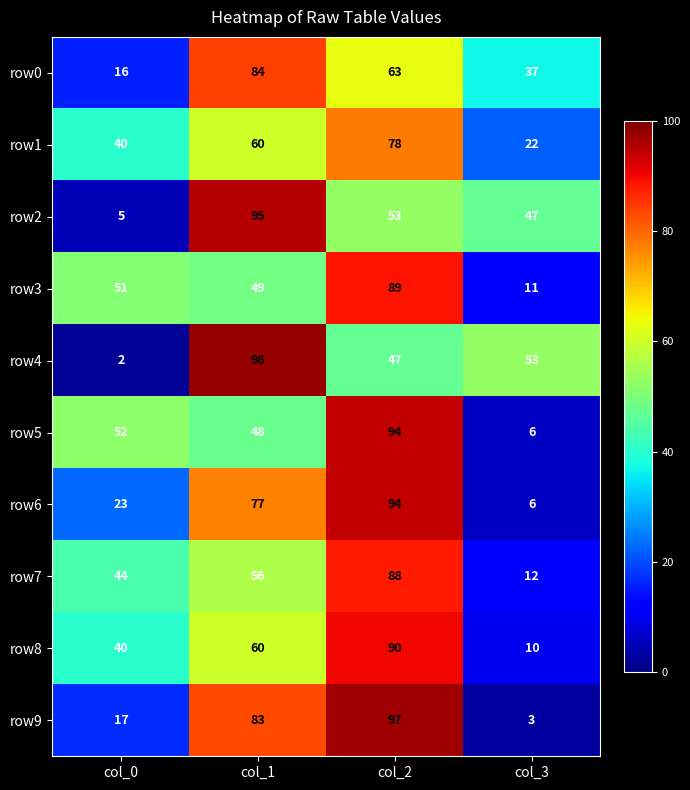

What is the greatest value displayed?

98